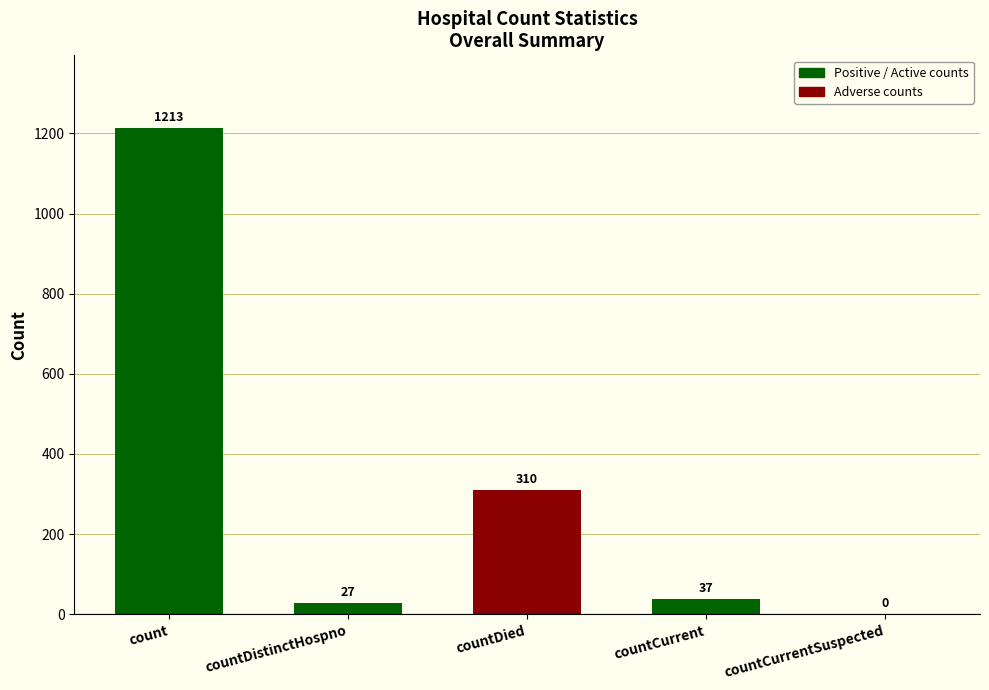

Reading right to left, transcribe all the data shown in this chart.

countCurrentSuspected=0	countCurrent=37	countDied=310	countDistinctHospno=27	count=1213